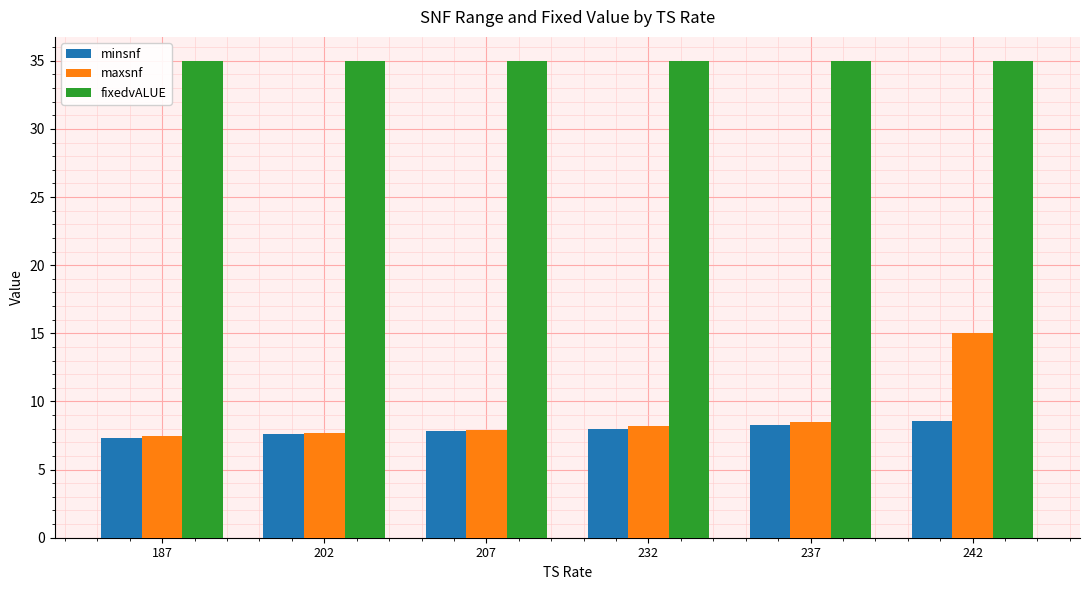

What is the total value across all series at 237?

51.8